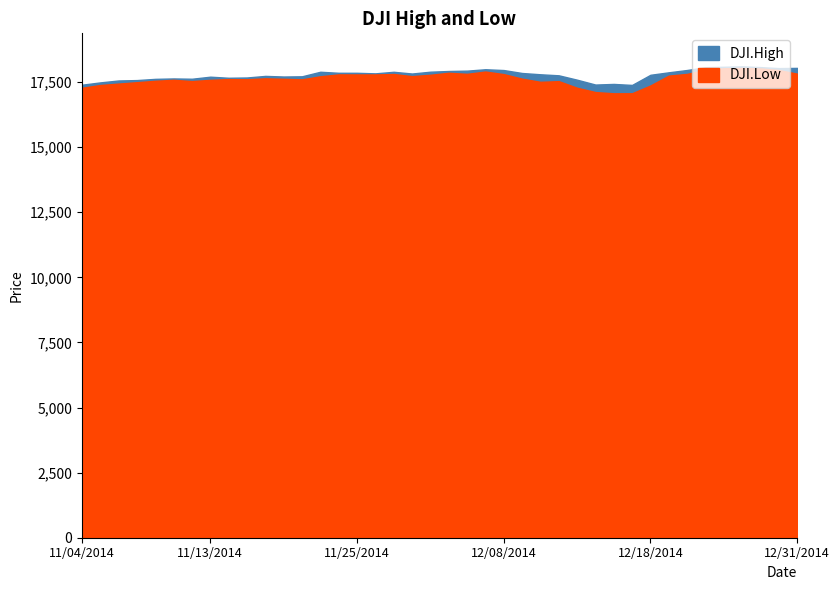

What is the average value of the DJI.High series?

17780.7